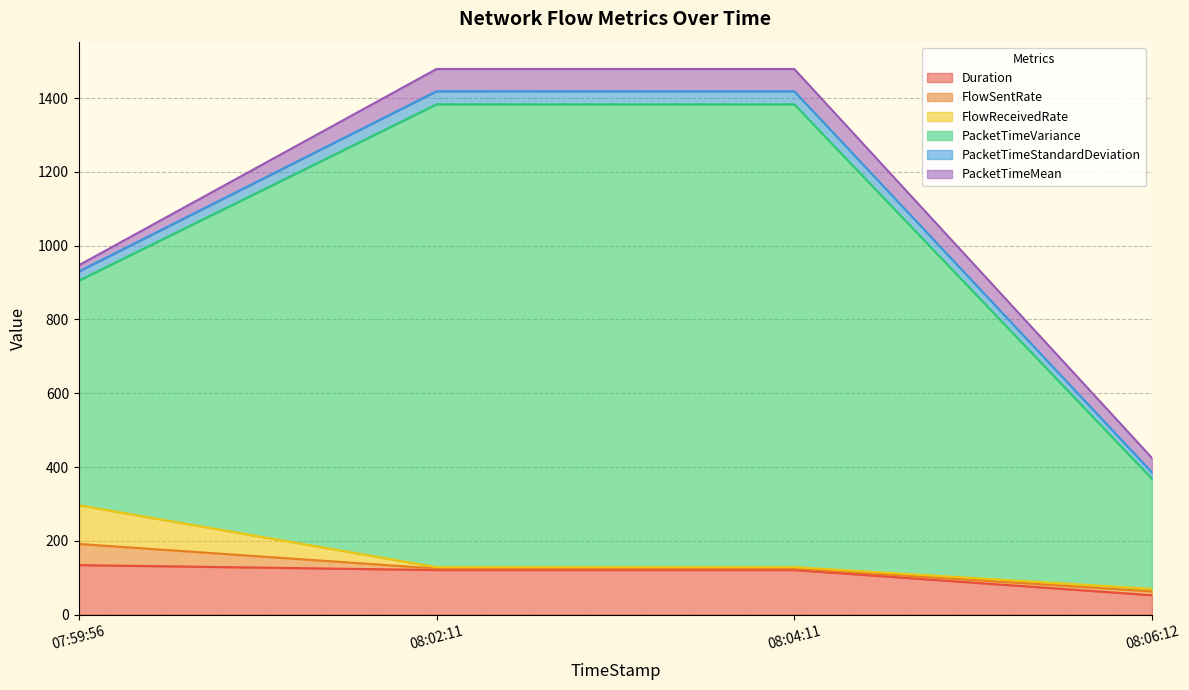

How many lines are shown in the chart?

6